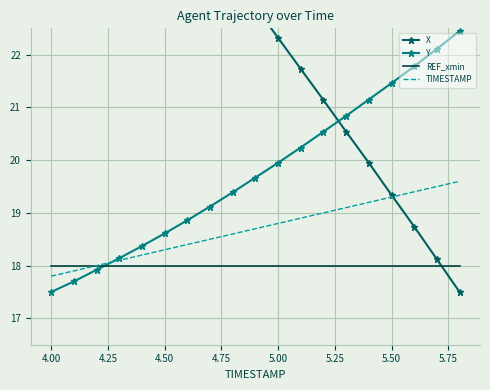

How many intersections are there between Y and REF_xmin?

1